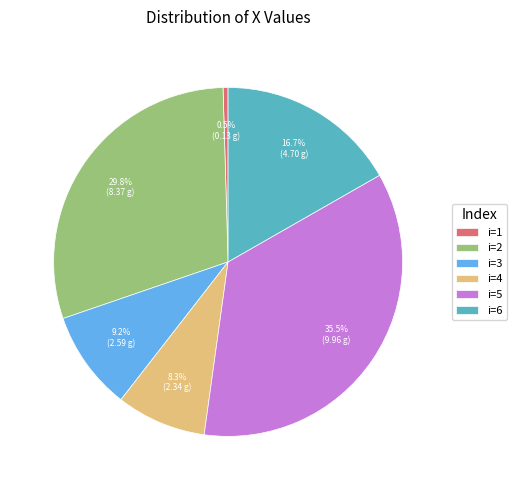

Rank the categories by value from highest to lowest.

i=5, i=2, i=6, i=3, i=4, i=1